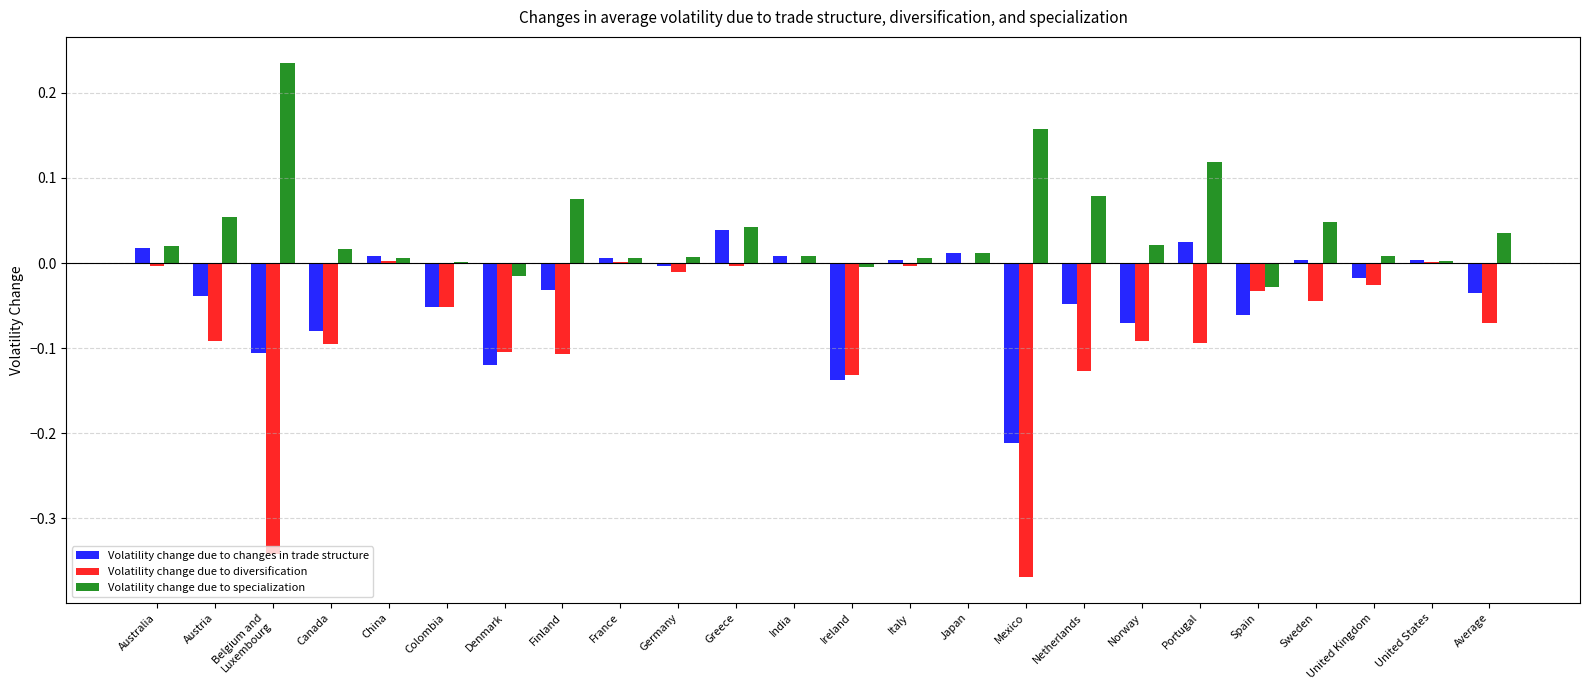

The value of Volatility change due to diversification at Netherlands is -0.1. True or false?

True